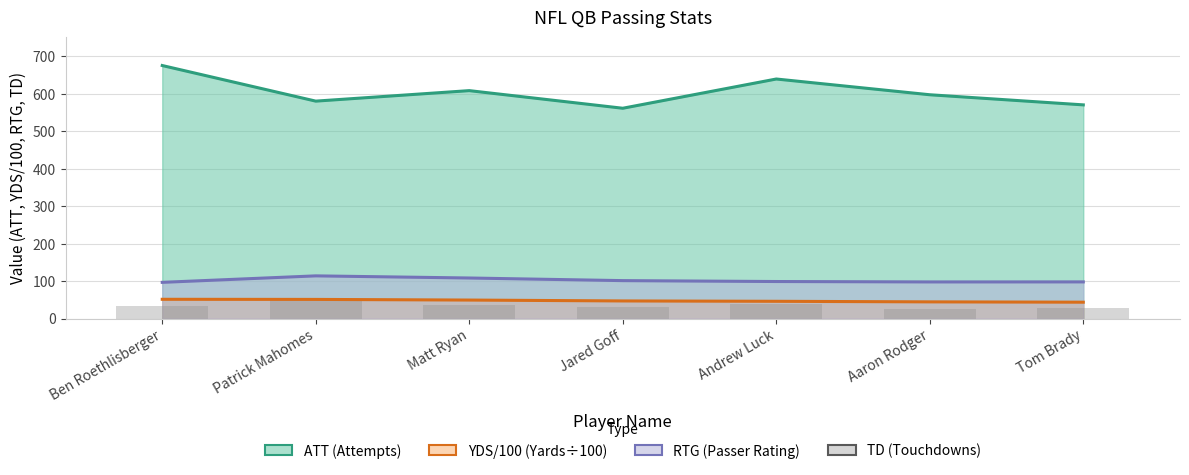

How many bars are there in each group?

4